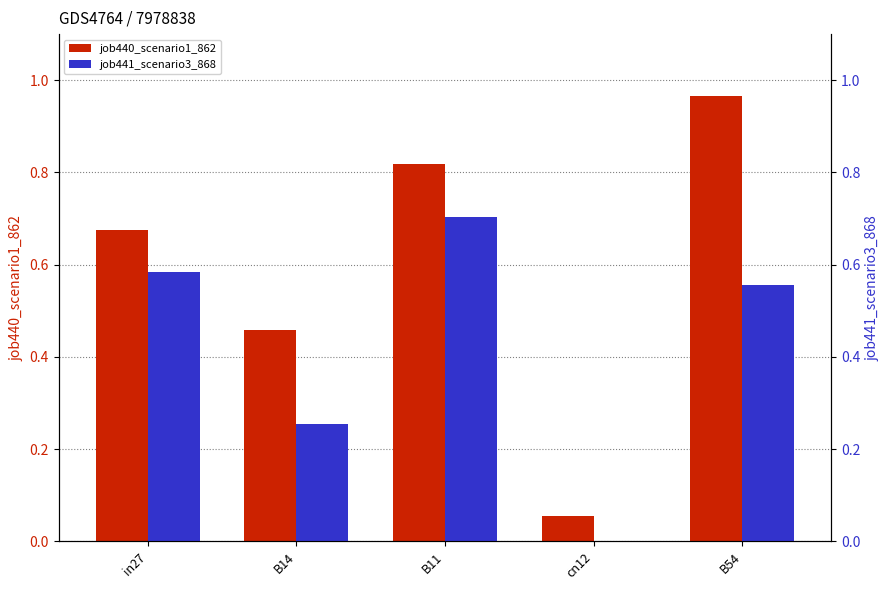

Is the value of job441_scenario3_868 at B14 greater than the value of job440_scenario1_862 at B54?

No